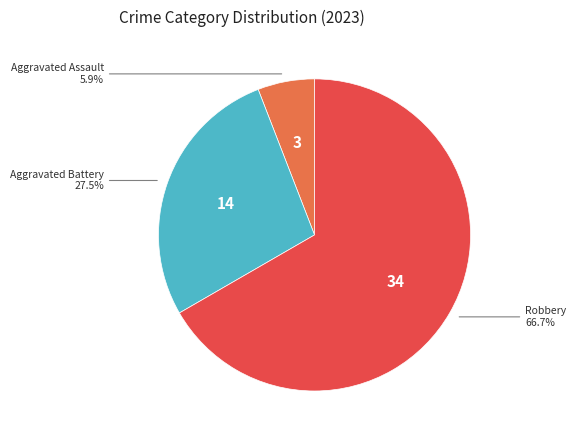

To the nearest percent, what is the difference between the largest and smallest slice percentages?

61%